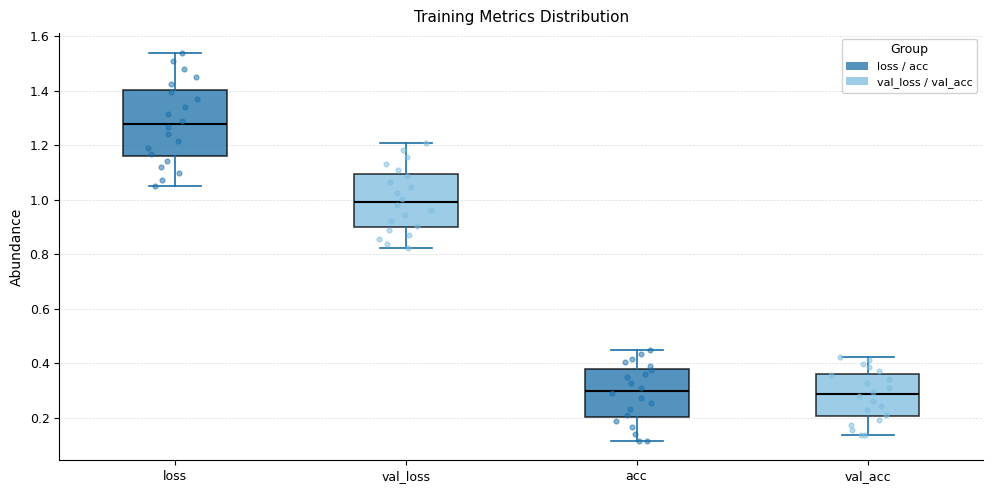

Reading left to right, read every box against the y-axis: the position of its median line, the range the box covers, and the ends of its whiskers. The values are not printed on the chart, so give them approximately, as read against the axis.

loss: median 1.28, box 1.16 to 1.40, whiskers 1.06 to 1.54
val_loss: median 1.00, box 0.90 to 1.10, whiskers 0.82 to 1.20
acc: median 0.30, box 0.20 to 0.38, whiskers 0.12 to 0.44
val_acc: median 0.28, box 0.20 to 0.36, whiskers 0.14 to 0.42